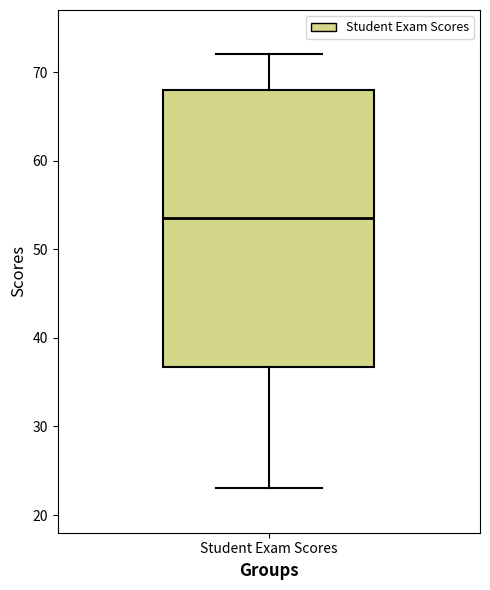

Where is the lower edge of the box for Student Exam Scores on the y-axis? The values are not printed on the chart, so give them approximately, as read against the axis.

37